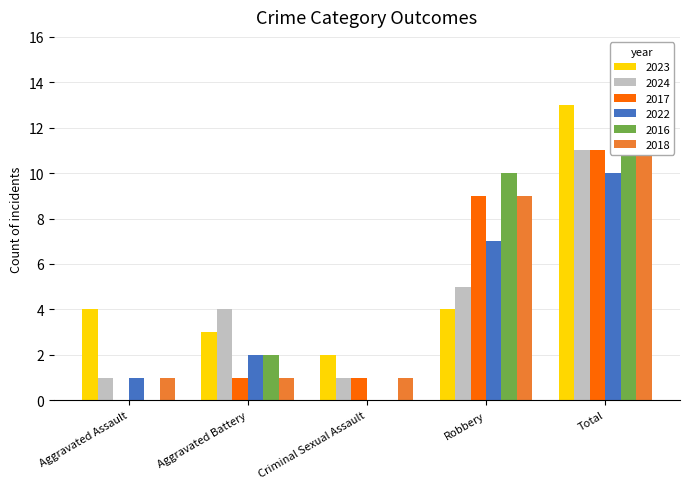

What is the label of the 4th bar from the left?

Robbery